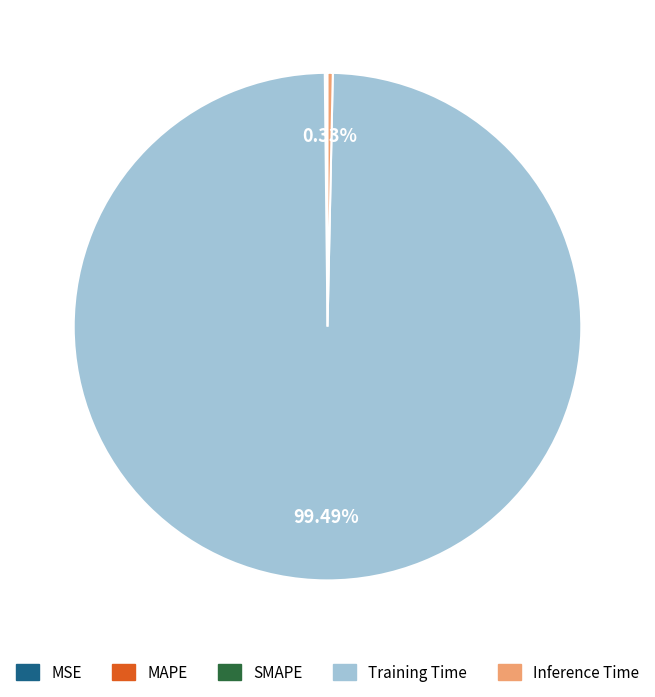

Which slice is the largest?

Training Time